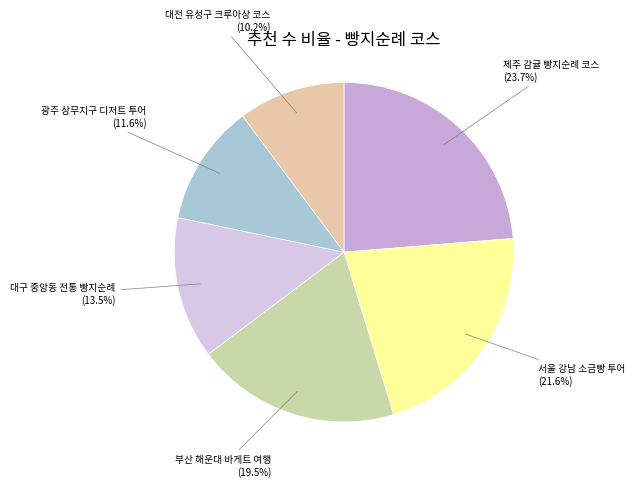

Is it true that 대전 유성구 크루아상 코스 is 22% of the pie?

False